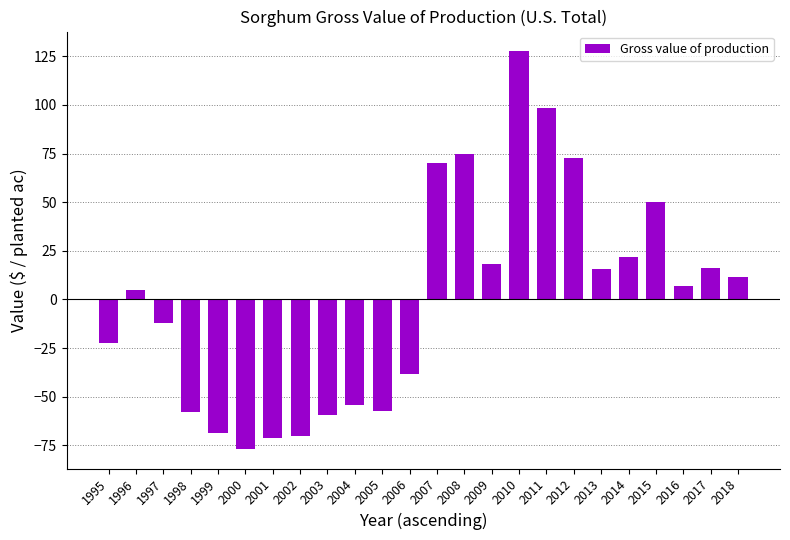

What is the difference between the maximum and second lowest values?

198.9